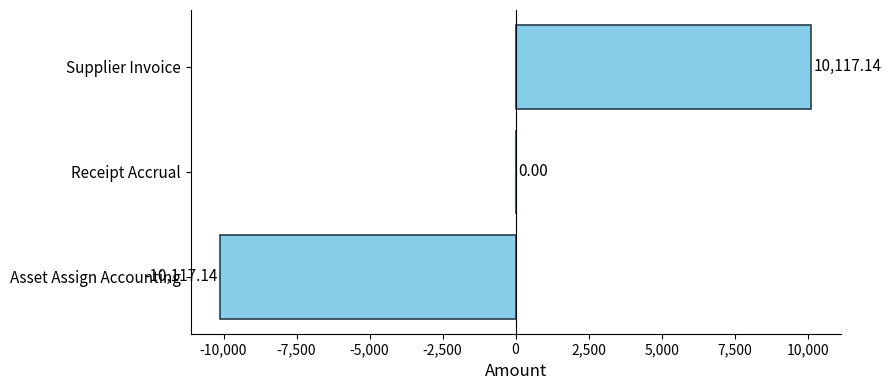

How many distinct data groups are displayed?

1